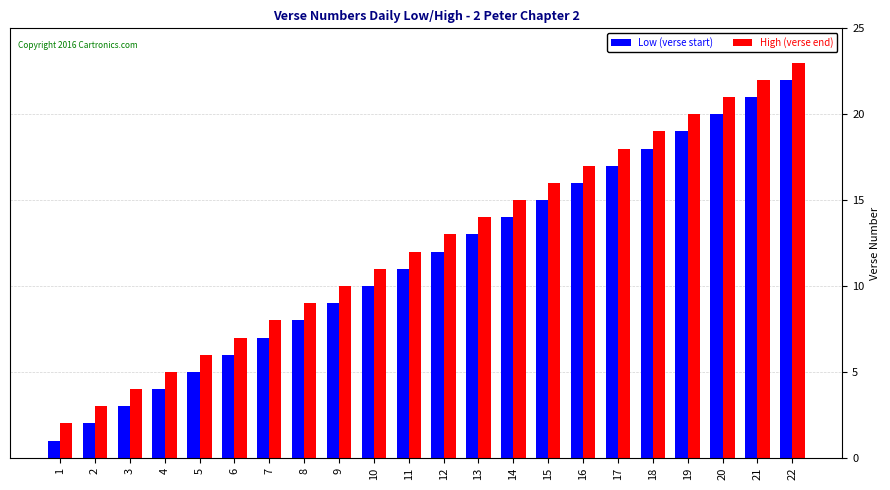

What is the sum of the Low (verse start) values at 5 and 22?

27